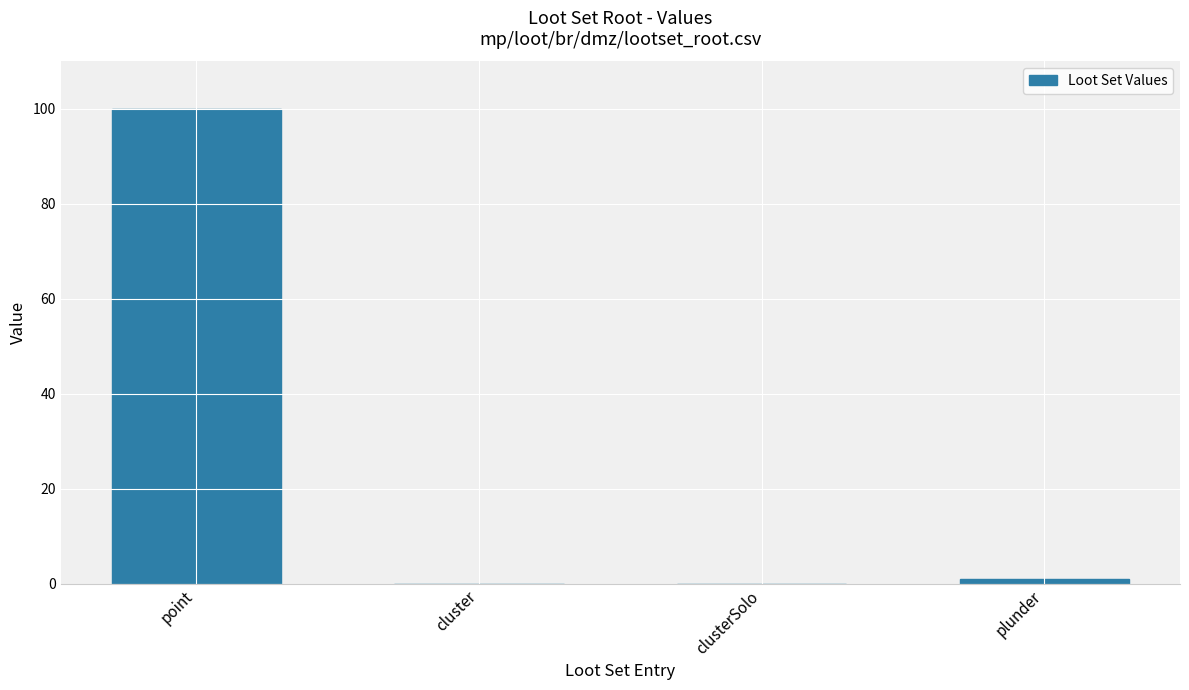

The value at cluster is -51. True or false?

False